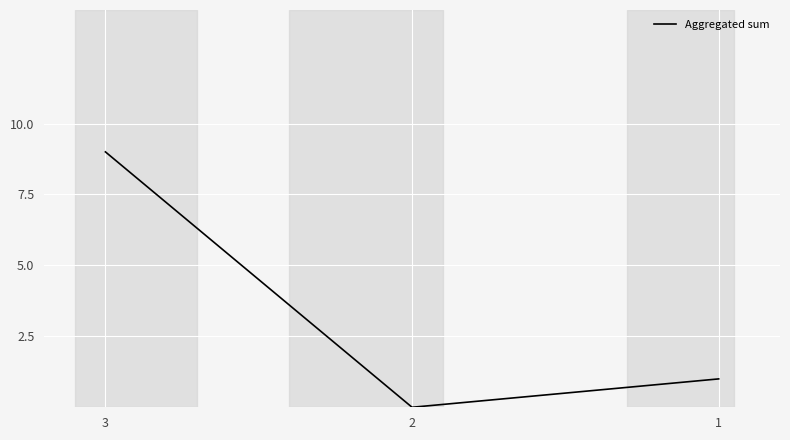

What is the sum of all values?

10